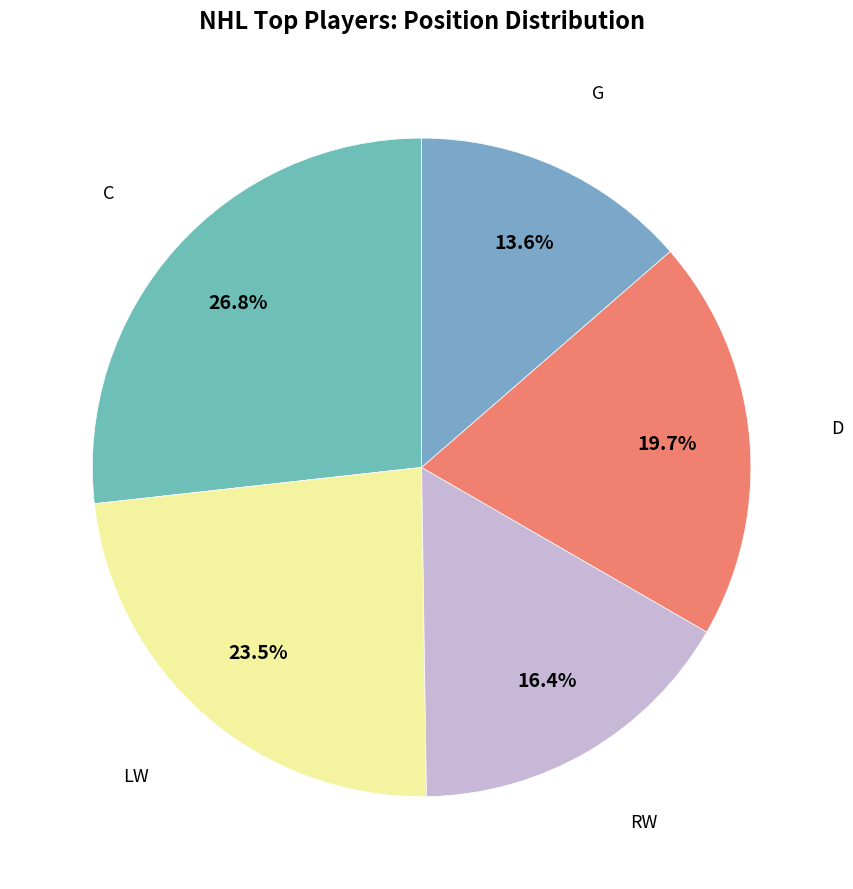

Which category has the biggest portion of the pie?

C